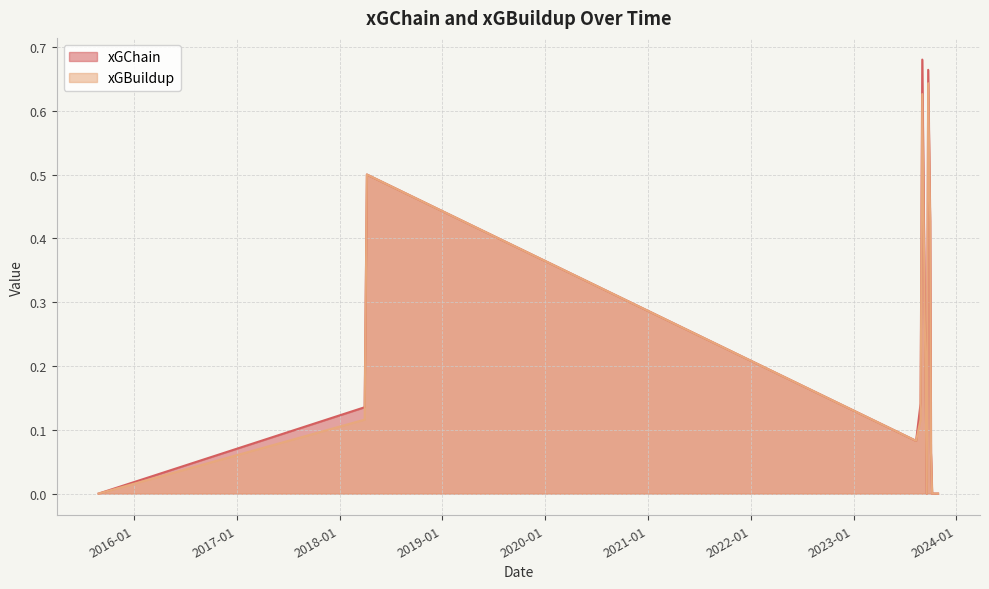

How many values in xGBuildup are above zero?

8